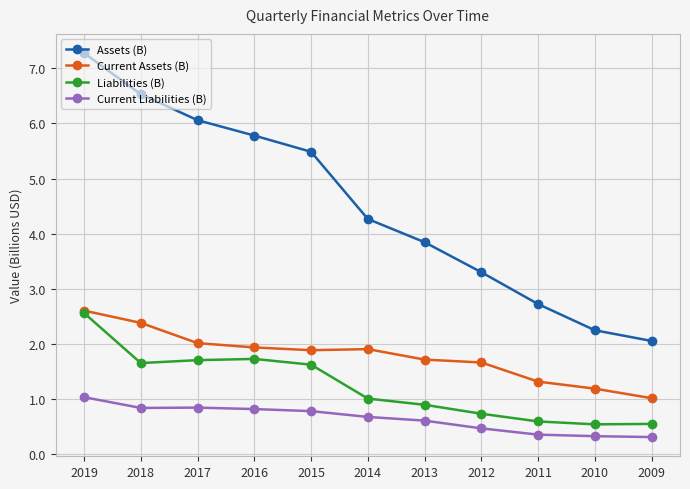

What is the spread (max minus min) of values at 2015?

4.7